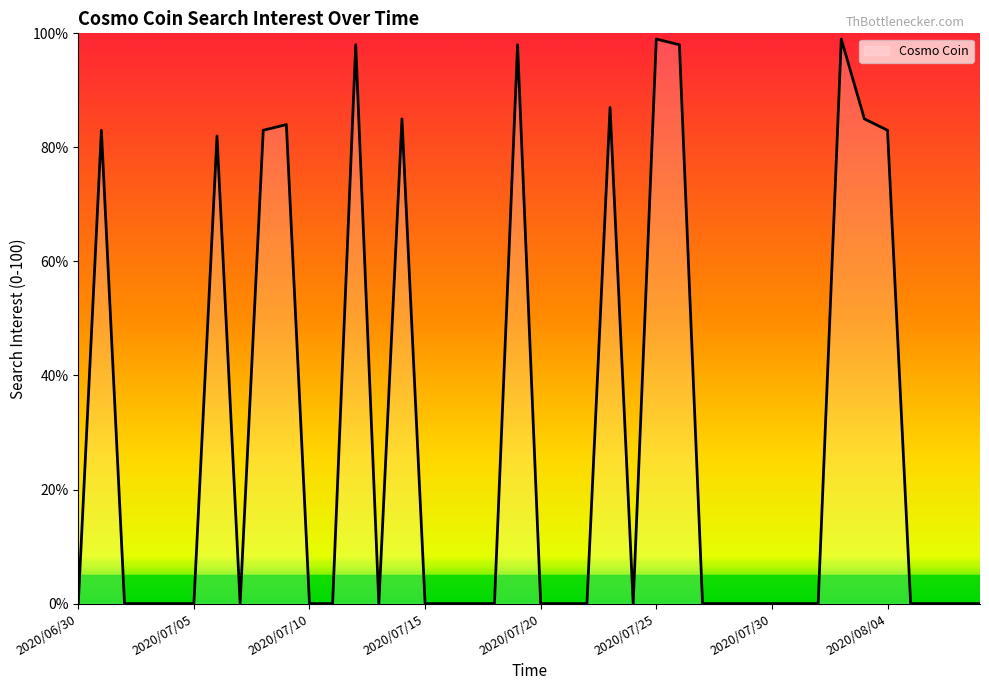

What is the label of the 5th point from the right?

2020/08/04